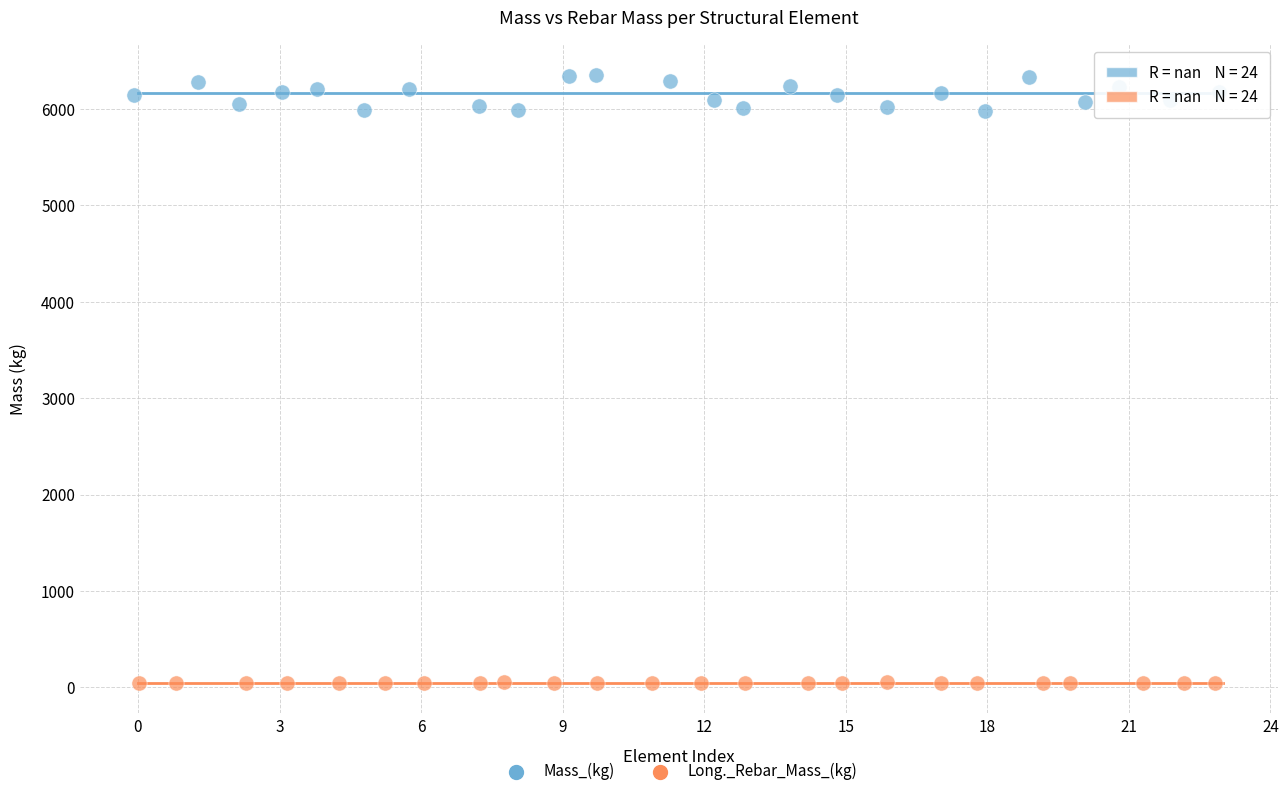

Which series contains the highest Y value?

Mass_(kg)